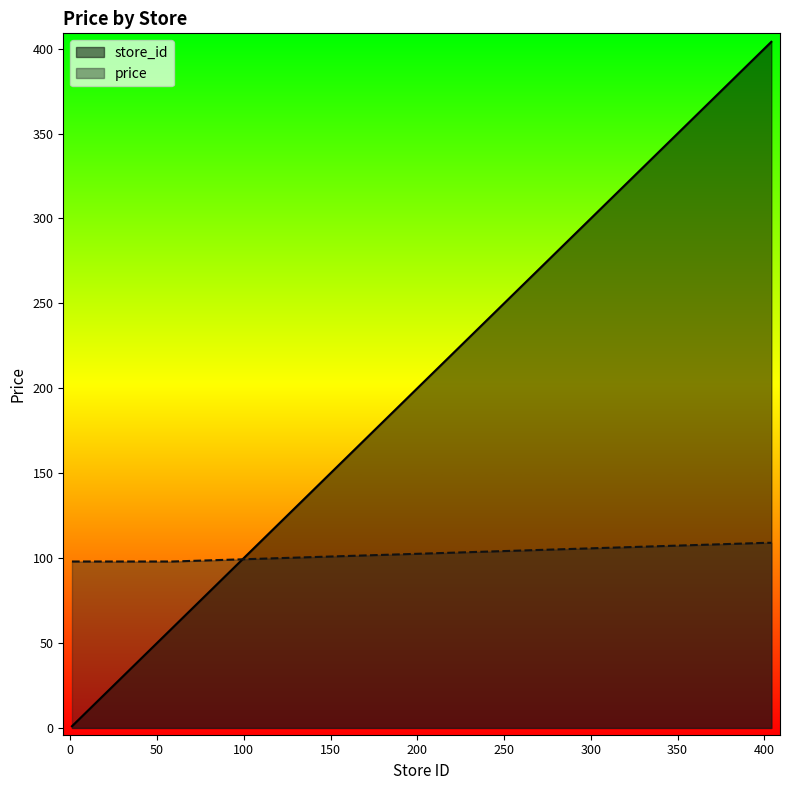

List the series in order of their peak value, lowest first.

price, store_id